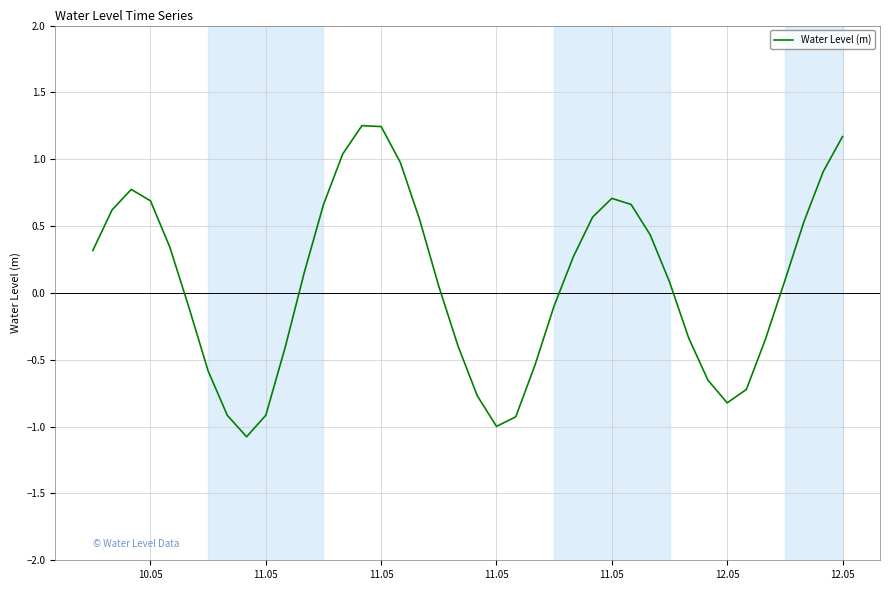

What is the smallest value displayed?

-1.1